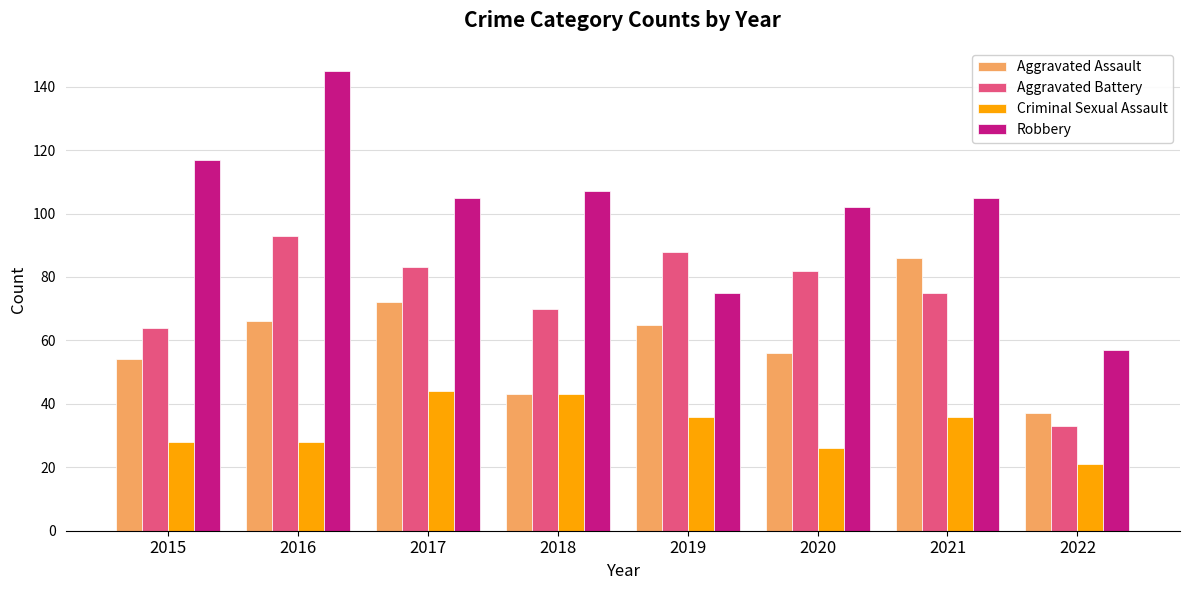

At which category is the sum across all series the highest?

2016